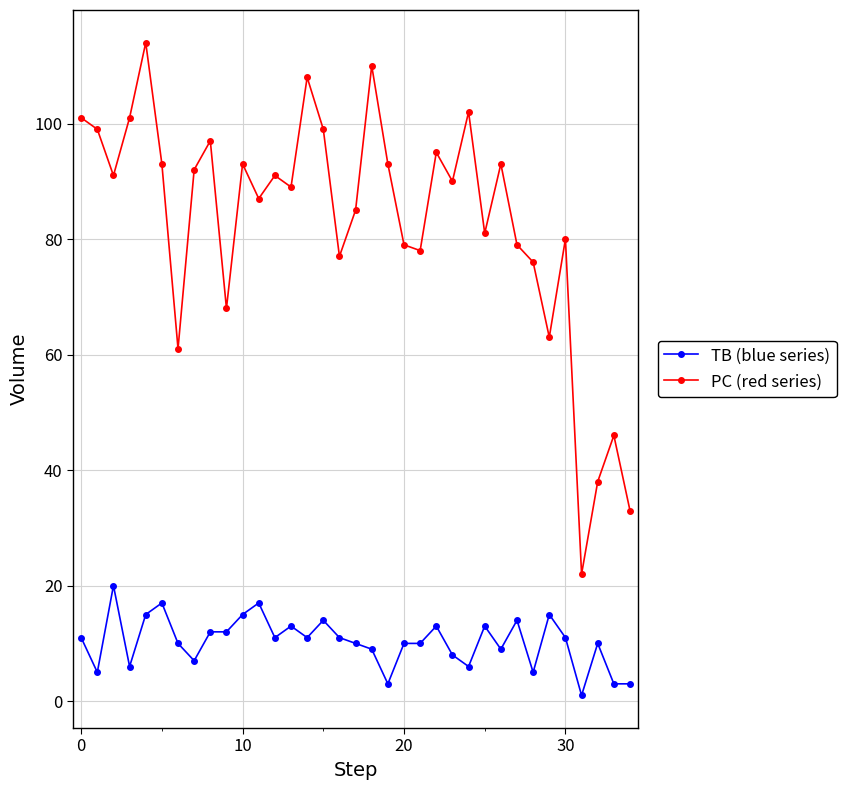

True or false: PC (red series) has more than 0 interior local peaks.

True